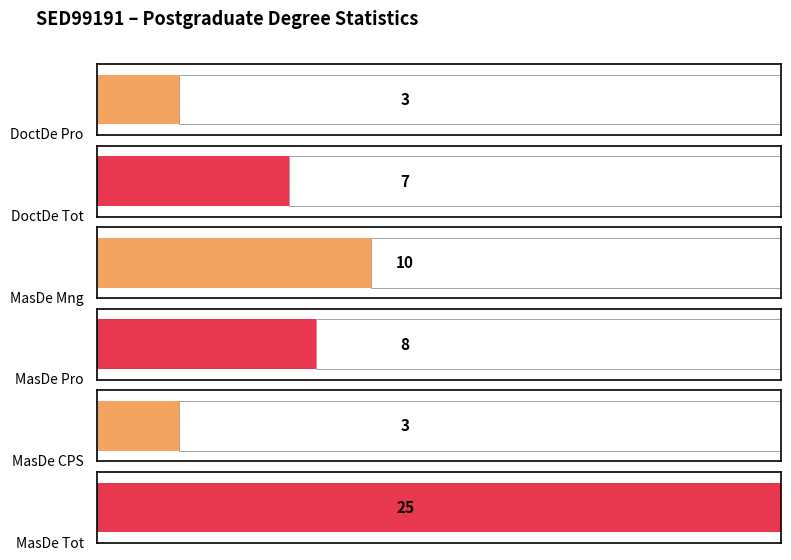

Are the bars horizontal?

Yes